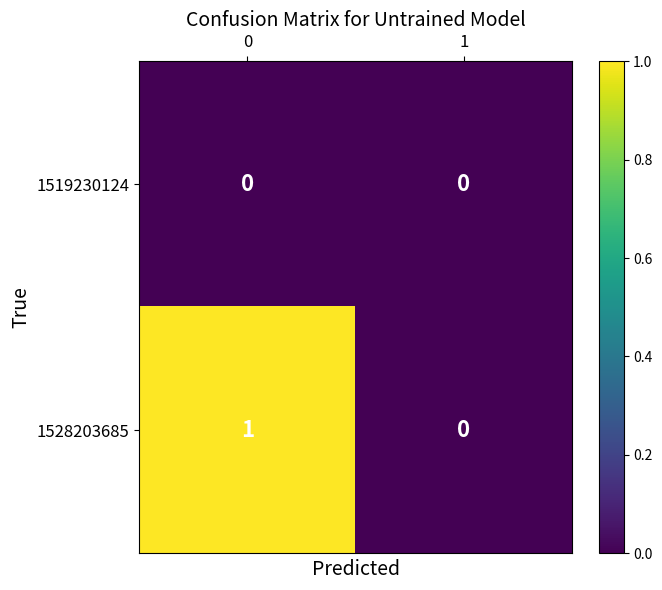

Reading left to right, transcribe all the data shown in this chart.

1519230124: 0=0	1=0
1528203685: 0=1	1=0